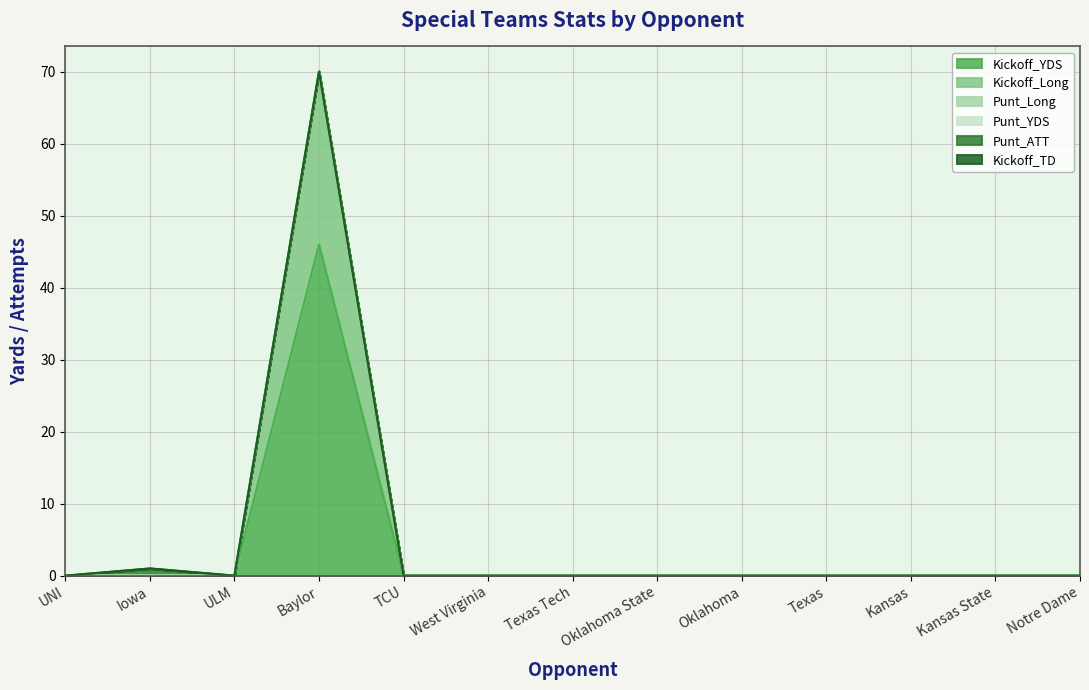

Rank the series at Notre Dame from lowest to highest value.

Kickoff_YDS, Kickoff_Long, Punt_Long, Punt_YDS, Punt_ATT, Kickoff_TD